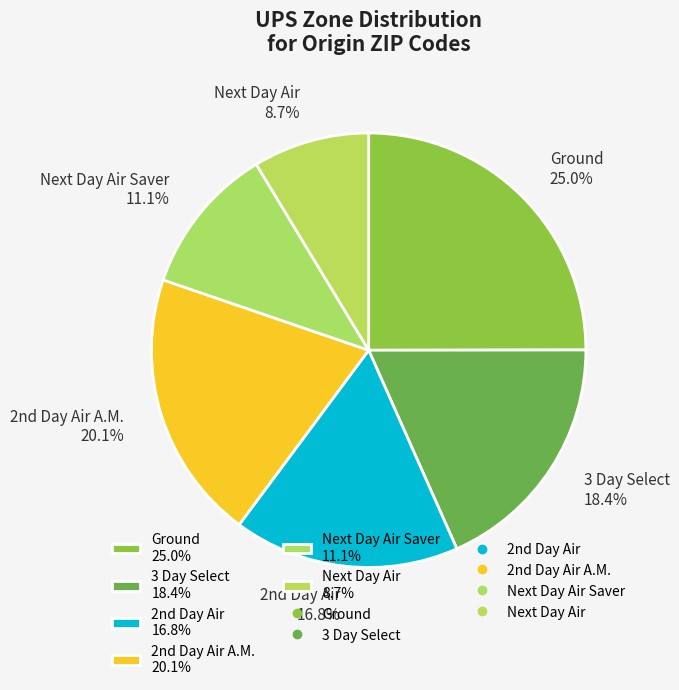

What is the ratio of the value at Next Day Air 8.7% to the value at Next Day Air Saver 11.1%?

0.8